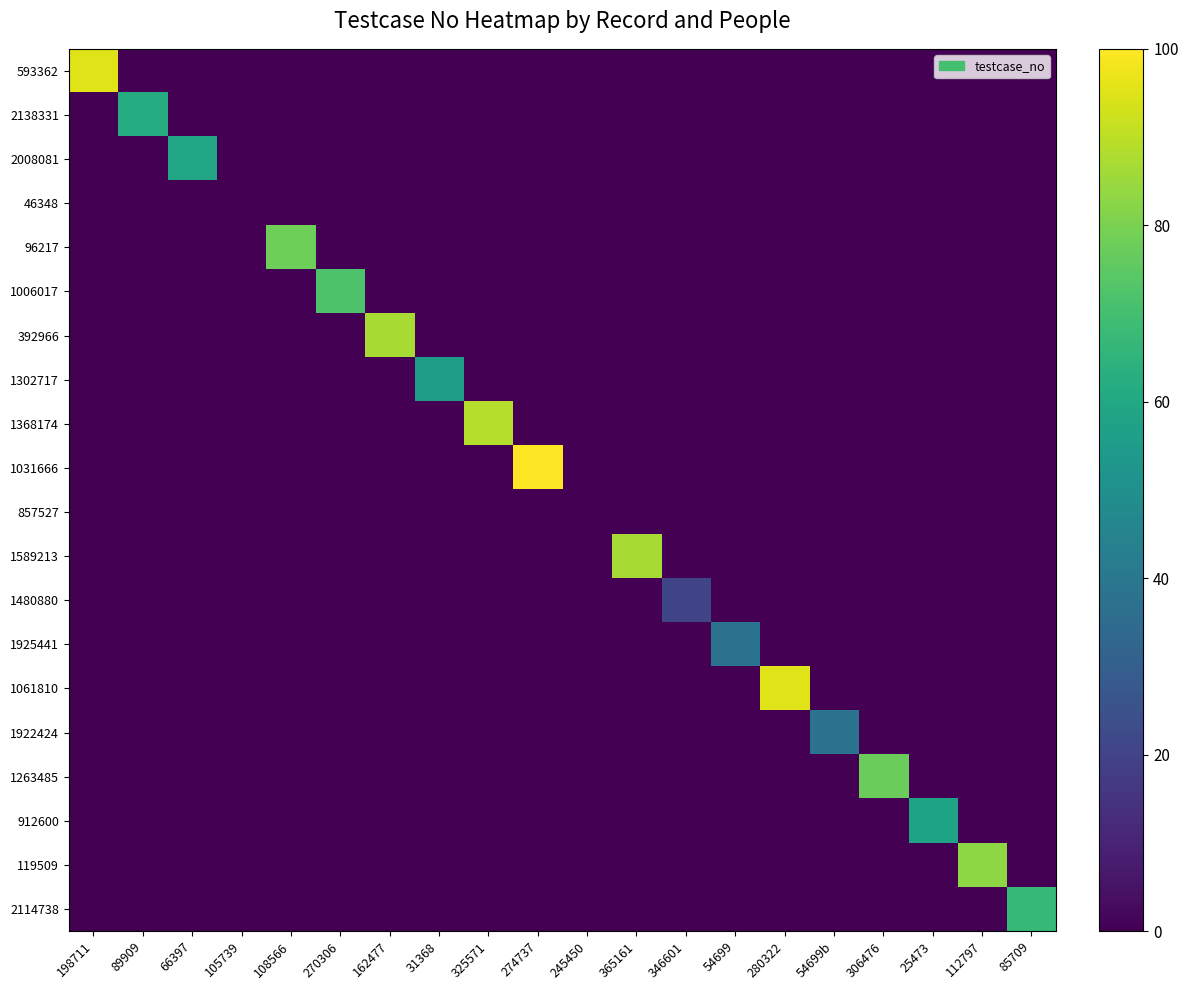

Reading left to right, transcribe all the data shown in this chart.

593362: 198711=95	89909=0	66397=0	105739=0	108566=0	270306=0	162477=0	31368=0	325571=0	274737=0	245450=0	365161=0	346601=0	54699=0	280322=0	54699b=0	306476=0	25473=0	112797=0	85709=0
2138331: 198711=0	89909=62	66397=0	105739=0	108566=0	270306=0	162477=0	31368=0	325571=0	274737=0	245450=0	365161=0	346601=0	54699=0	280322=0	54699b=0	306476=0	25473=0	112797=0	85709=0
2008081: 198711=0	89909=0	66397=59	105739=0	108566=0	270306=0	162477=0	31368=0	325571=0	274737=0	245450=0	365161=0	346601=0	54699=0	280322=0	54699b=0	306476=0	25473=0	112797=0	85709=0
46348: 198711=0	89909=0	66397=0	105739=0	108566=0	270306=0	162477=0	31368=0	325571=0	274737=0	245450=0	365161=0	346601=0	54699=0	280322=0	54699b=0	306476=0	25473=0	112797=0	85709=0
96217: 198711=0	89909=0	66397=0	105739=0	108566=78	270306=0	162477=0	31368=0	325571=0	274737=0	245450=0	365161=0	346601=0	54699=0	280322=0	54699b=0	306476=0	25473=0	112797=0	85709=0
1006017: 198711=0	89909=0	66397=0	105739=0	108566=0	270306=72	162477=0	31368=0	325571=0	274737=0	245450=0	365161=0	346601=0	54699=0	280322=0	54699b=0	306476=0	25473=0	112797=0	85709=0
392966: 198711=0	89909=0	66397=0	105739=0	108566=0	270306=0	162477=87	31368=0	325571=0	274737=0	245450=0	365161=0	346601=0	54699=0	280322=0	54699b=0	306476=0	25473=0	112797=0	85709=0
1302717: 198711=0	89909=0	66397=0	105739=0	108566=0	270306=0	162477=0	31368=56	325571=0	274737=0	245450=0	365161=0	346601=0	54699=0	280322=0	54699b=0	306476=0	25473=0	112797=0	85709=0
1368174: 198711=0	89909=0	66397=0	105739=0	108566=0	270306=0	162477=0	31368=0	325571=89	274737=0	245450=0	365161=0	346601=0	54699=0	280322=0	54699b=0	306476=0	25473=0	112797=0	85709=0
1031666: 198711=0	89909=0	66397=0	105739=0	108566=0	270306=0	162477=0	31368=0	325571=0	274737=100	245450=0	365161=0	346601=0	54699=0	280322=0	54699b=0	306476=0	25473=0	112797=0	85709=0
857527: 198711=0	89909=0	66397=0	105739=0	108566=0	270306=0	162477=0	31368=0	325571=0	274737=0	245450=0	365161=0	346601=0	54699=0	280322=0	54699b=0	306476=0	25473=0	112797=0	85709=0
1589213: 198711=0	89909=0	66397=0	105739=0	108566=0	270306=0	162477=0	31368=0	325571=0	274737=0	245450=0	365161=87	346601=0	54699=0	280322=0	54699b=0	306476=0	25473=0	112797=0	85709=0
1480880: 198711=0	89909=0	66397=0	105739=0	108566=0	270306=0	162477=0	31368=0	325571=0	274737=0	245450=0	365161=0	346601=21	54699=0	280322=0	54699b=0	306476=0	25473=0	112797=0	85709=0
1925441: 198711=0	89909=0	66397=0	105739=0	108566=0	270306=0	162477=0	31368=0	325571=0	274737=0	245450=0	365161=0	346601=0	54699=38	280322=0	54699b=0	306476=0	25473=0	112797=0	85709=0
1061810: 198711=0	89909=0	66397=0	105739=0	108566=0	270306=0	162477=0	31368=0	325571=0	274737=0	245450=0	365161=0	346601=0	54699=0	280322=95	54699b=0	306476=0	25473=0	112797=0	85709=0
1922424: 198711=0	89909=0	66397=0	105739=0	108566=0	270306=0	162477=0	31368=0	325571=0	274737=0	245450=0	365161=0	346601=0	54699=0	280322=0	54699b=38	306476=0	25473=0	112797=0	85709=0
1263485: 198711=0	89909=0	66397=0	105739=0	108566=0	270306=0	162477=0	31368=0	325571=0	274737=0	245450=0	365161=0	346601=0	54699=0	280322=0	54699b=0	306476=77	25473=0	112797=0	85709=0
912600: 198711=0	89909=0	66397=0	105739=0	108566=0	270306=0	162477=0	31368=0	325571=0	274737=0	245450=0	365161=0	346601=0	54699=0	280322=0	54699b=0	306476=0	25473=58	112797=0	85709=0
119509: 198711=0	89909=0	66397=0	105739=0	108566=0	270306=0	162477=0	31368=0	325571=0	274737=0	245450=0	365161=0	346601=0	54699=0	280322=0	54699b=0	306476=0	25473=0	112797=83	85709=0
2114738: 198711=0	89909=0	66397=0	105739=0	108566=0	270306=0	162477=0	31368=0	325571=0	274737=0	245450=0	365161=0	346601=0	54699=0	280322=0	54699b=0	306476=0	25473=0	112797=0	85709=67